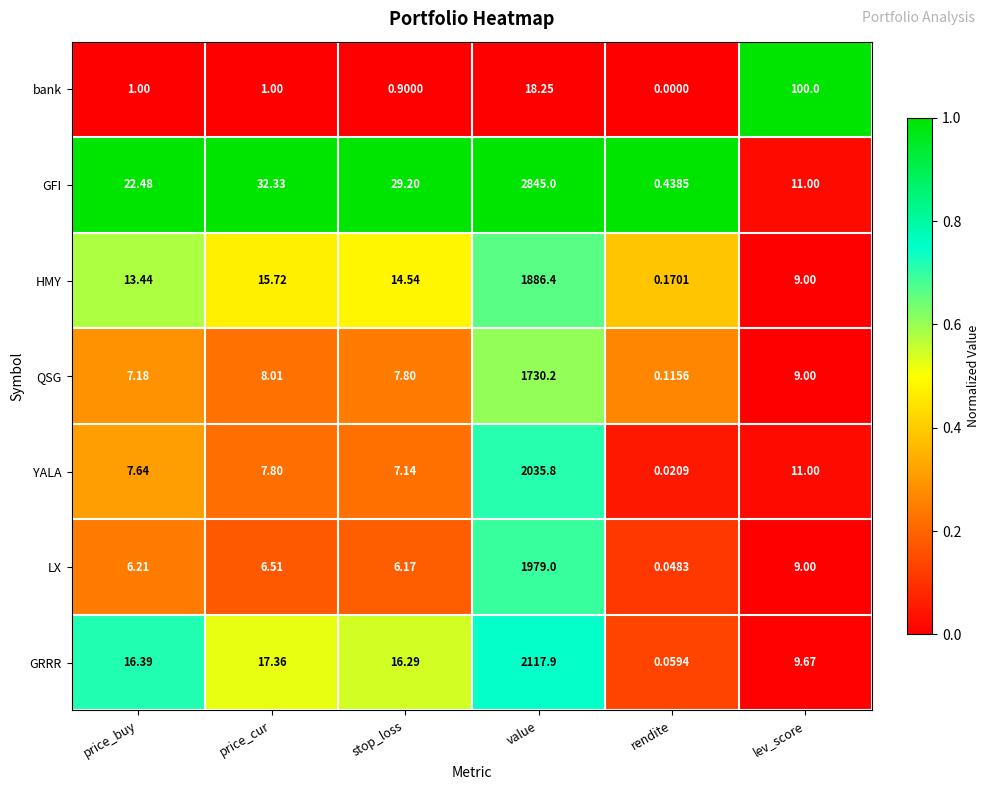

At which category does the chart reach its minimum across all series?

rendite